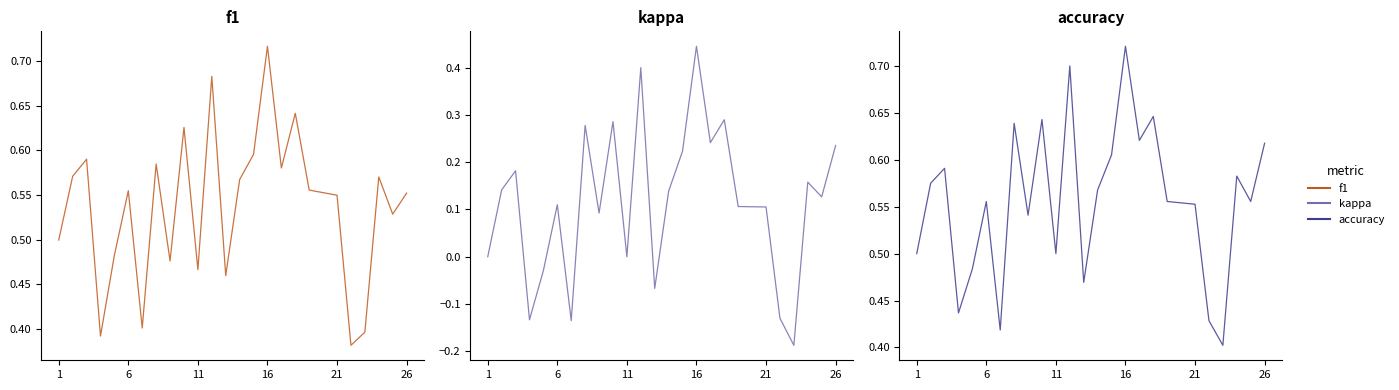

Is this an area chart (filled region under the line)?

No